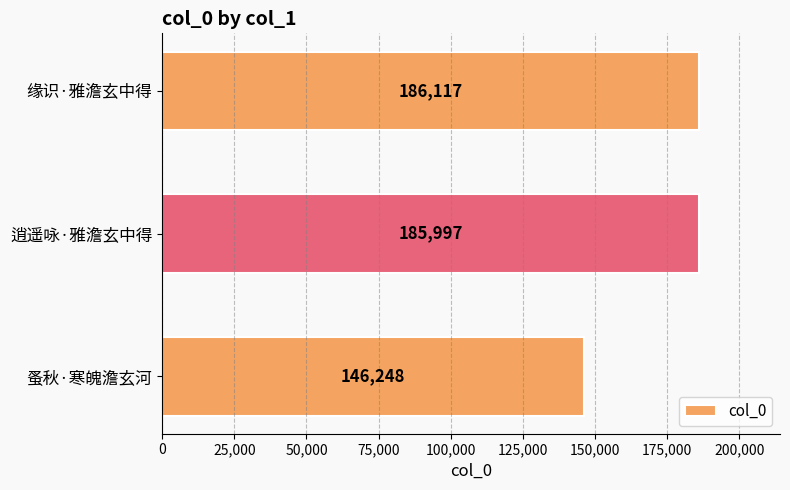

Where is the data nearest to the value 166182?

逍遥咏·雅澹玄中得